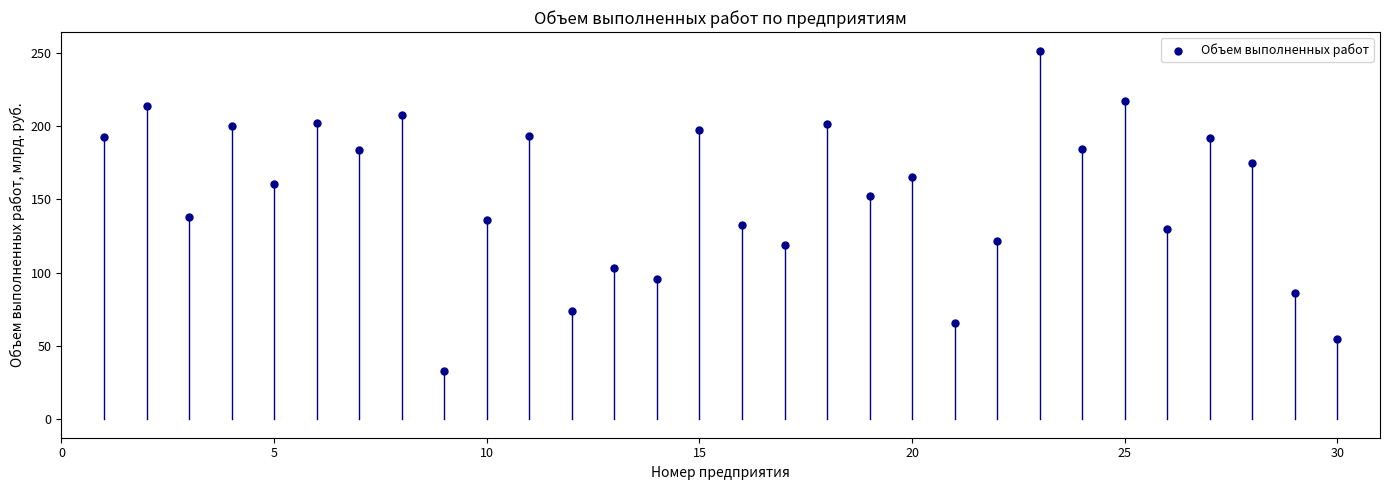

Count the number of points in this scatter plot.

30